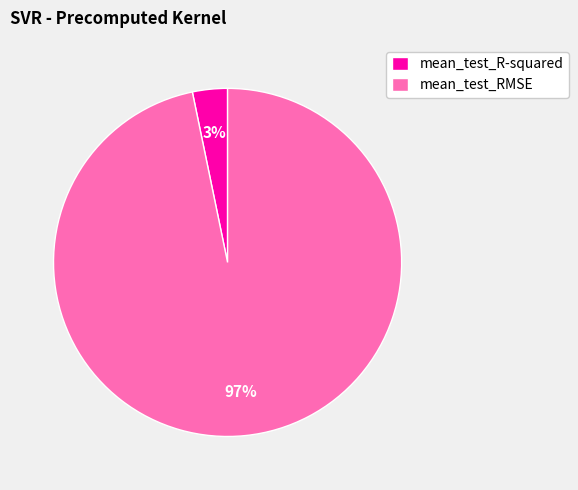

How many slices are in this pie chart?

2